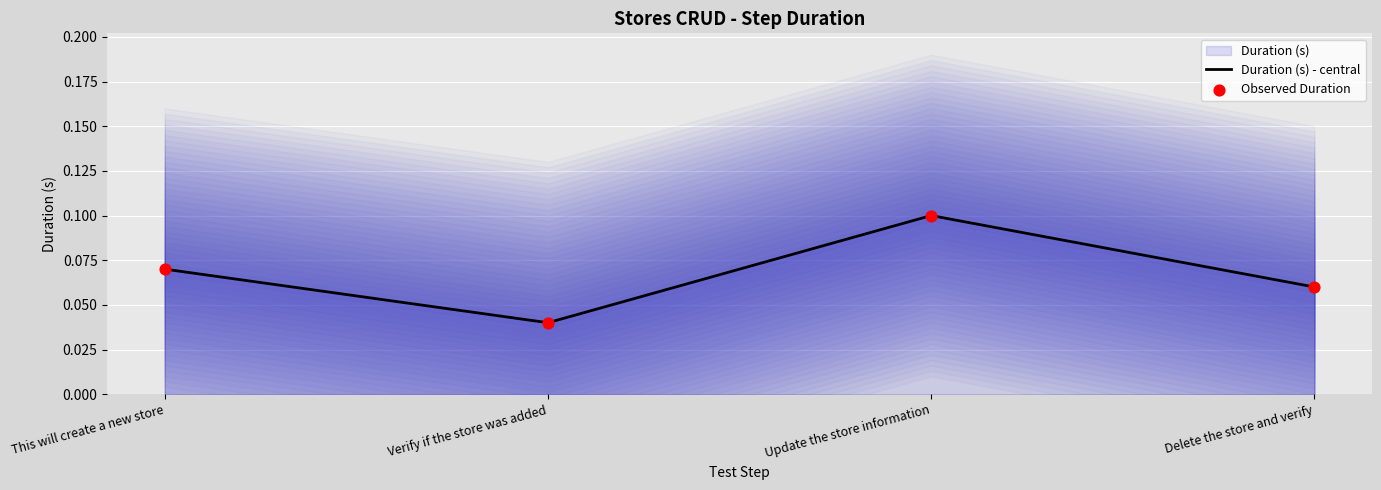

Rank the categories by Duration (s) - central value from lowest to highest.

Verify if the store was added, Delete the store and verify, This will create a new store, Update the store information